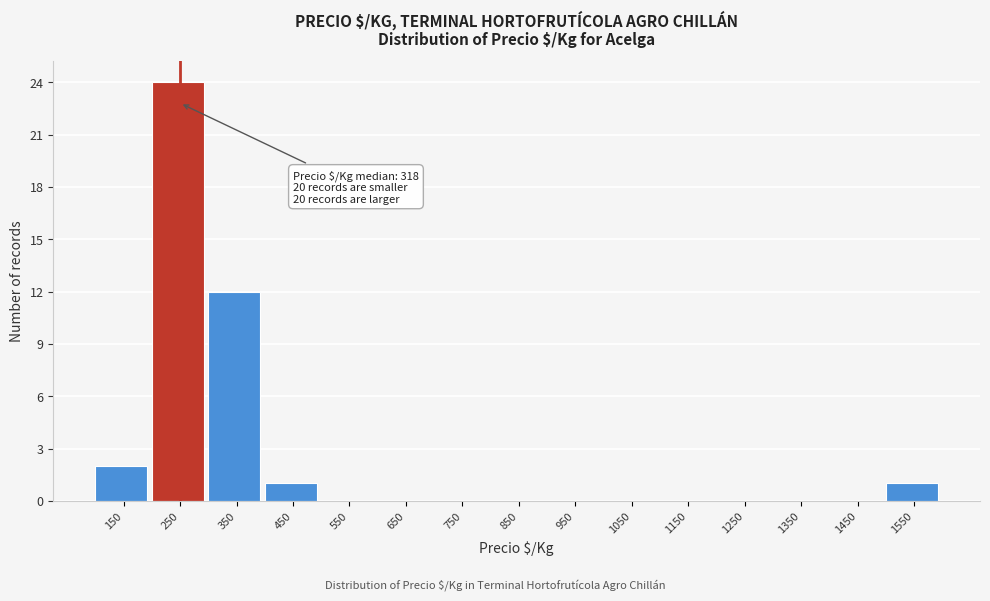

Reading left to right, what are all the values shown in this chart?

150=2	250=24	350=12	450=1	550=0	650=0	750=0	850=0	950=0	1050=0	1150=0	1250=0	1350=0	1450=0	1550=1